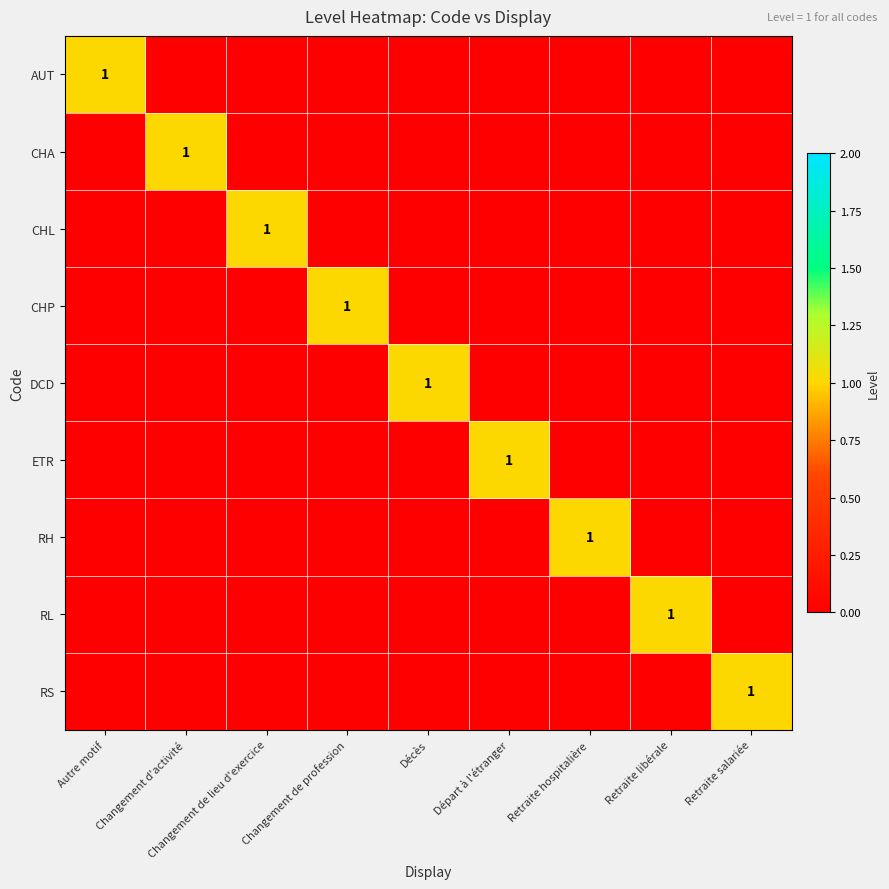

Which category has the highest value in the CHA series?

Changement d'activité